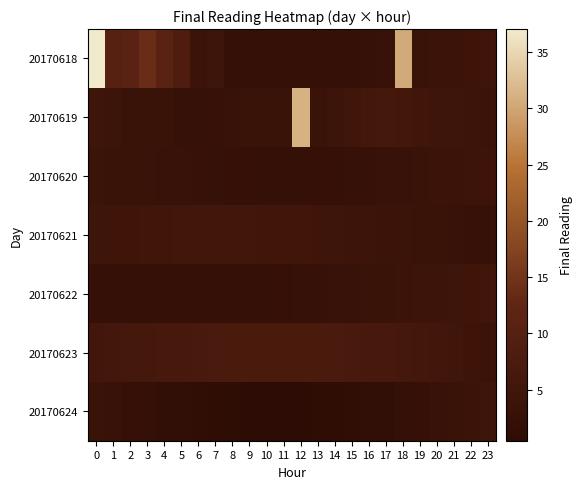

At how many categories does at least one series exceed 29?

3